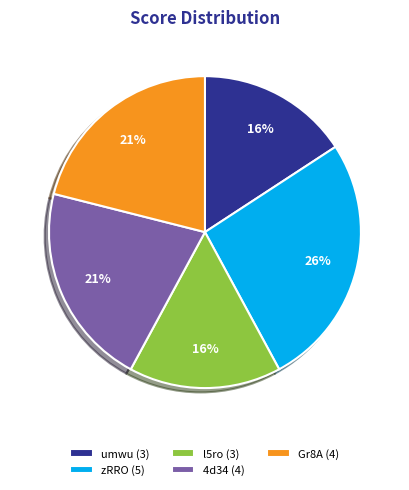

Is there a majority slice in this chart?

No